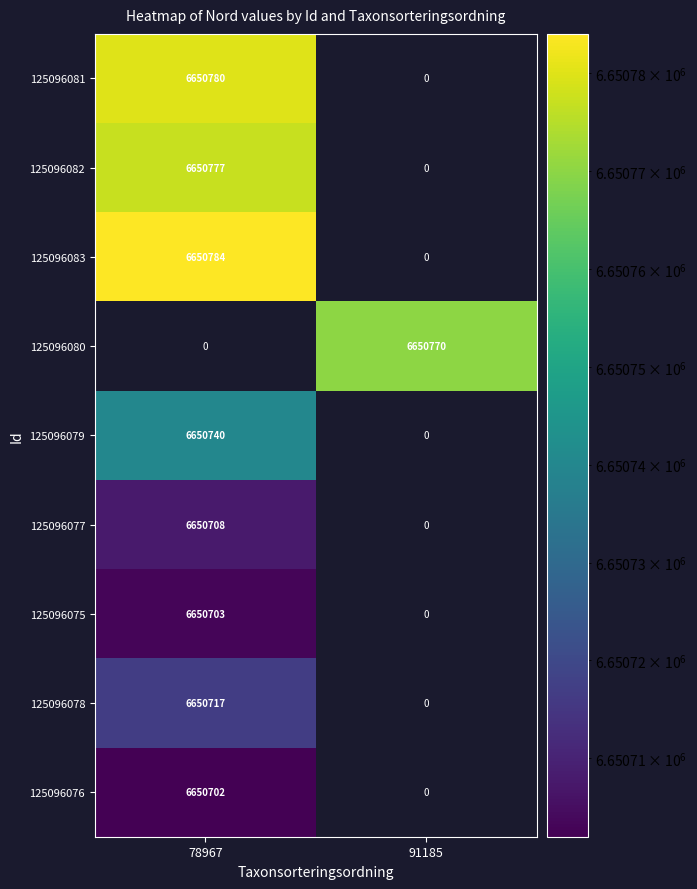

How many series are shown in this chart?

9